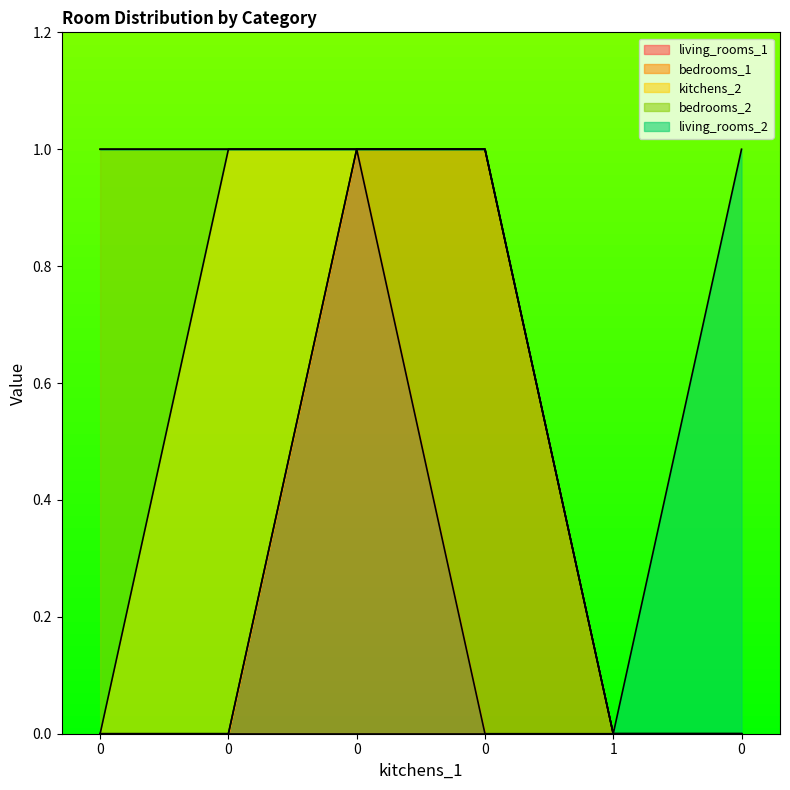

Which series changed the most between 0 and 0?

bedrooms_1